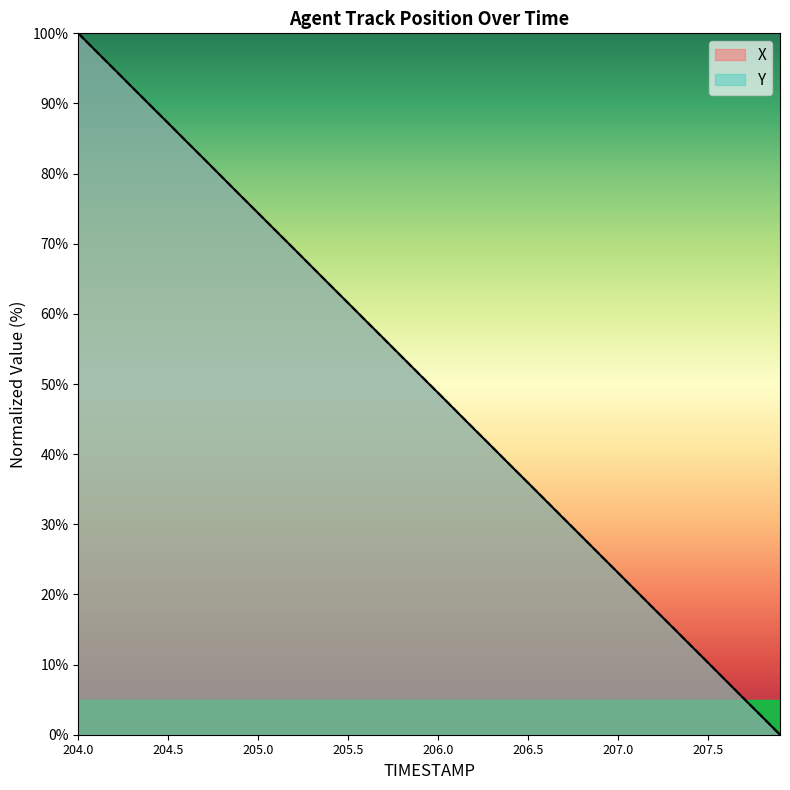

Which label corresponds to the largest value in the chart?

204.0